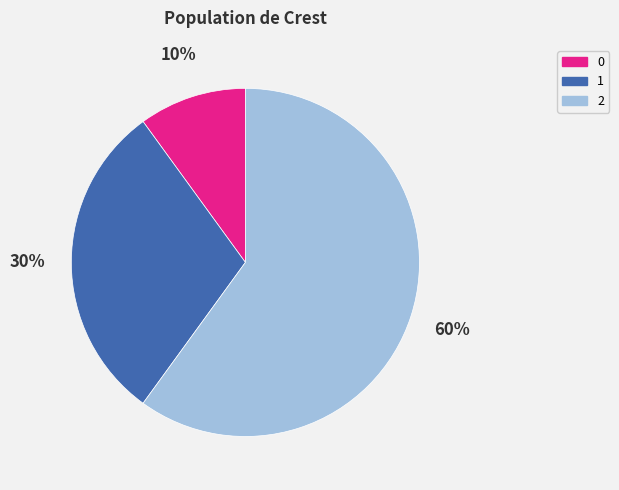

To the nearest percent, what is the difference between the largest and smallest slice percentages?

50%